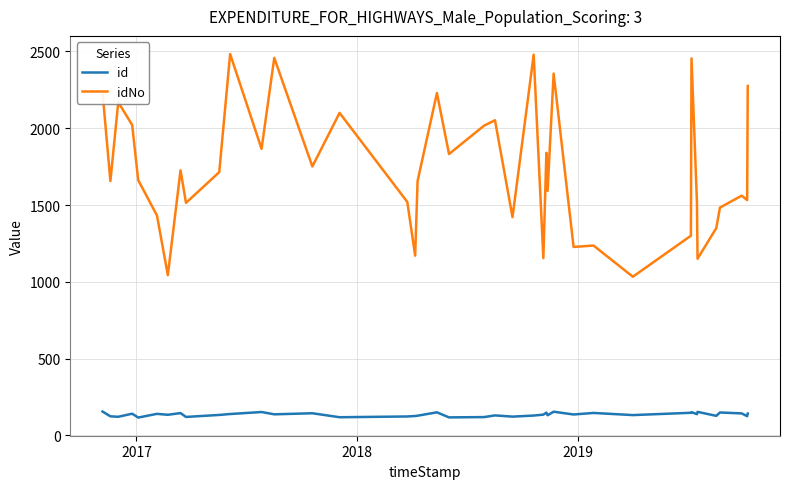

List the series in order of their overall mean, highest first.

idNo, id